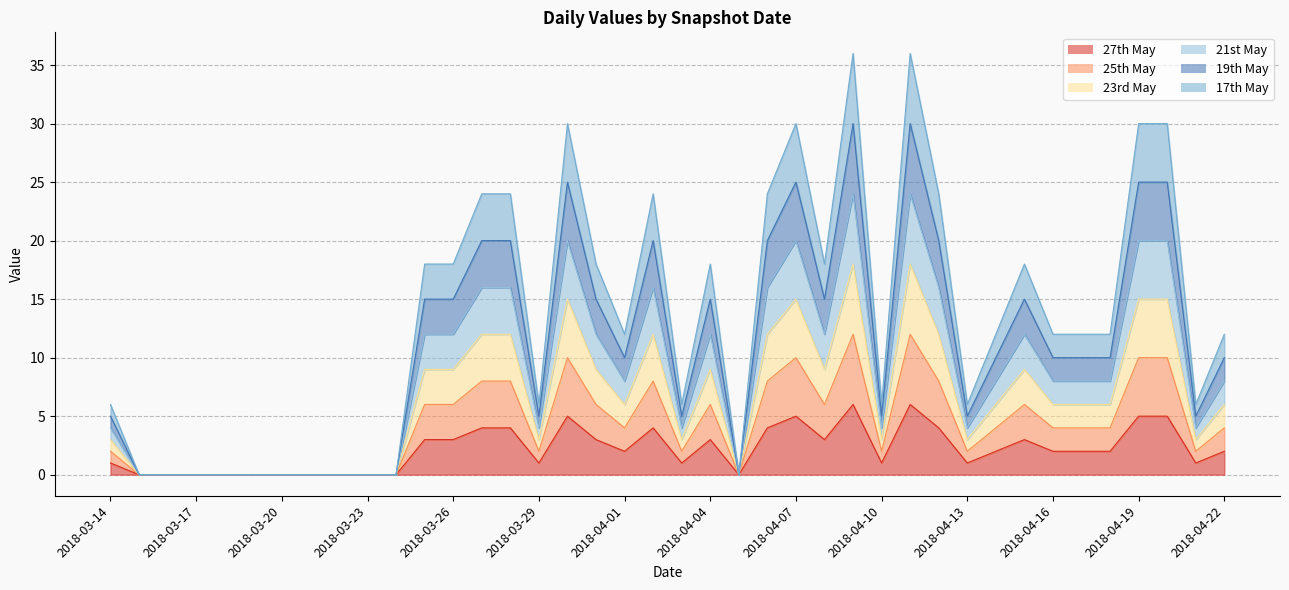

What is the difference between the maximum and minimum values in the 19th May series?

30